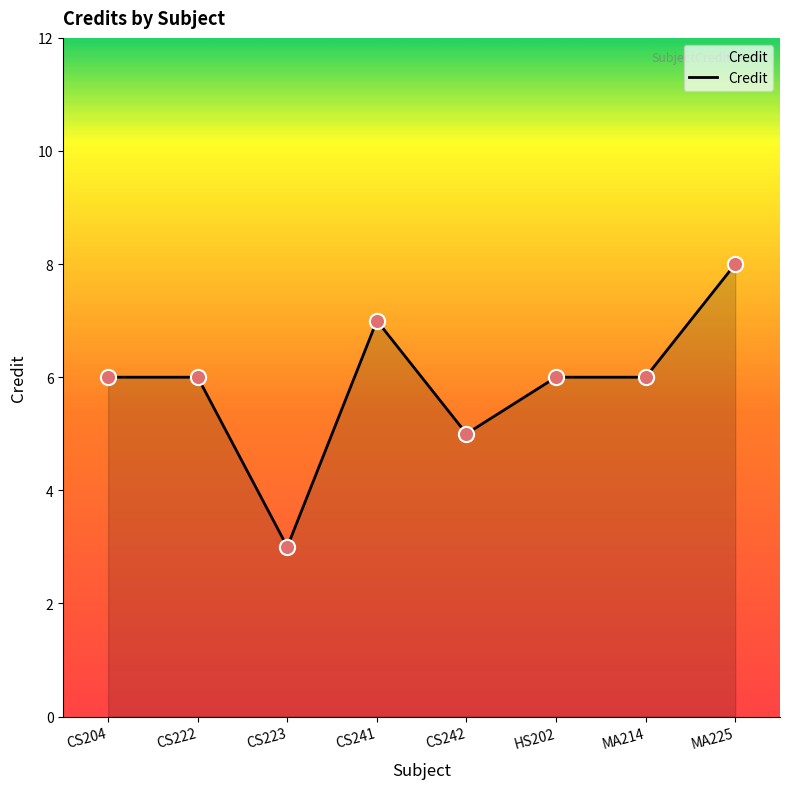

What is the change in value from CS222 to CS241?

+1